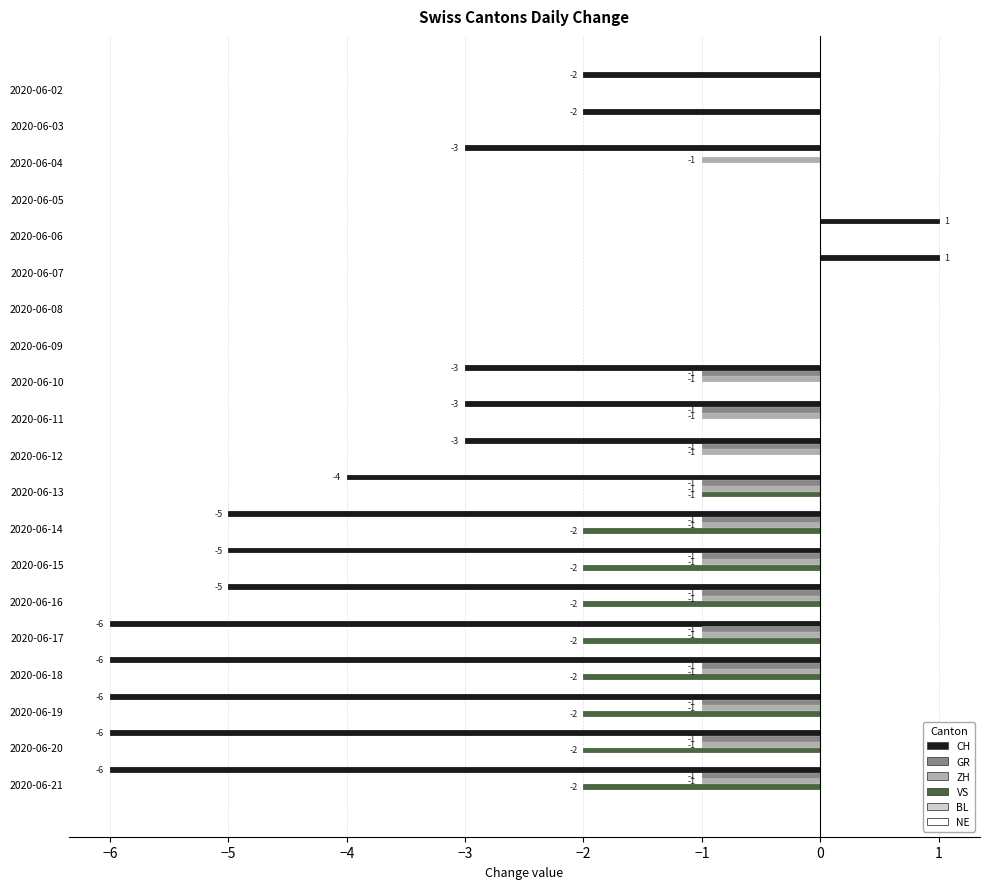

Is the value of VS at 2020-06-04 greater than the value of CH at 2020-06-11?

Yes